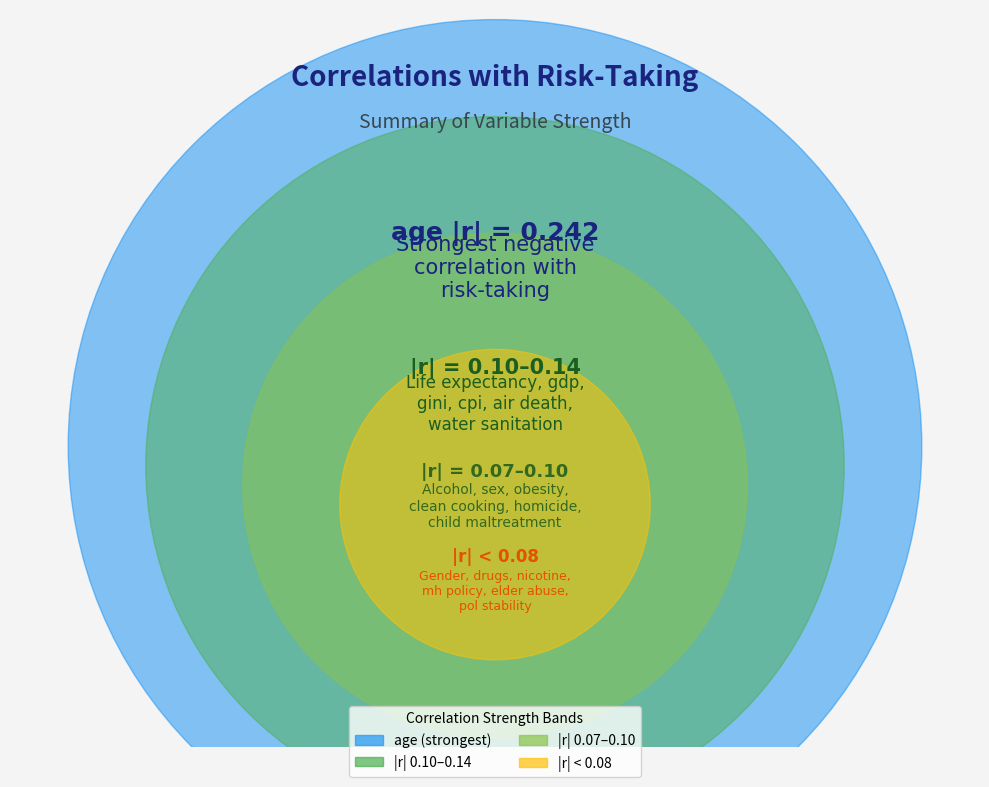

The f_original_gini slice represents 16% of the pie. True or false?

False